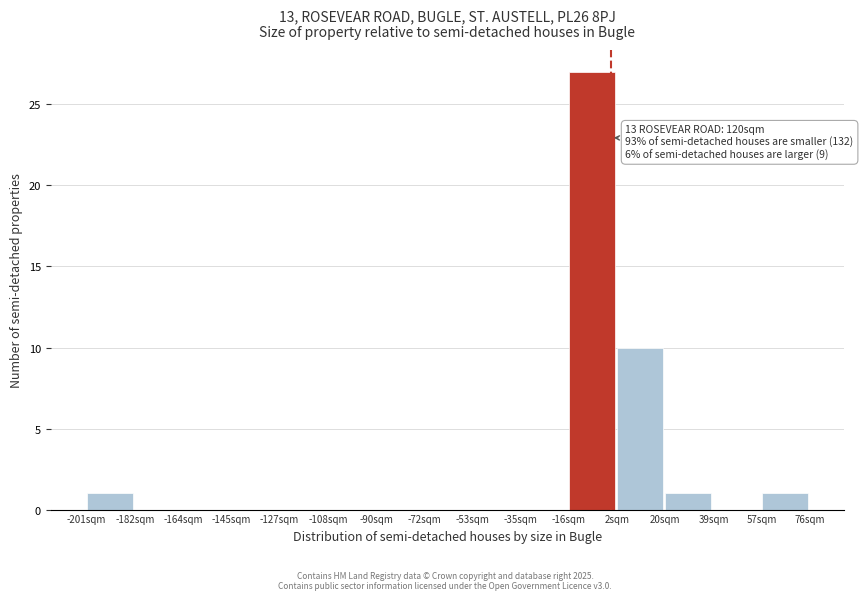

Over which range of the x-axis is the bar tallest?

-16 to 2